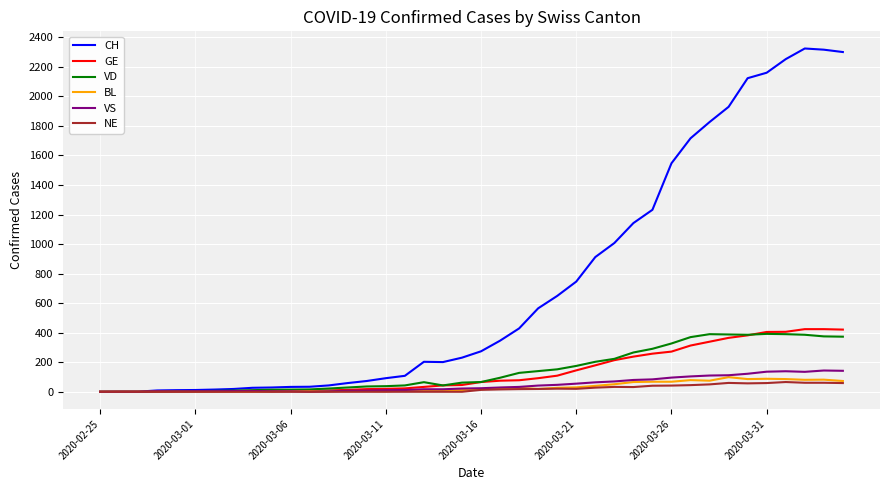

Which series has the largest total across all categories?

CH